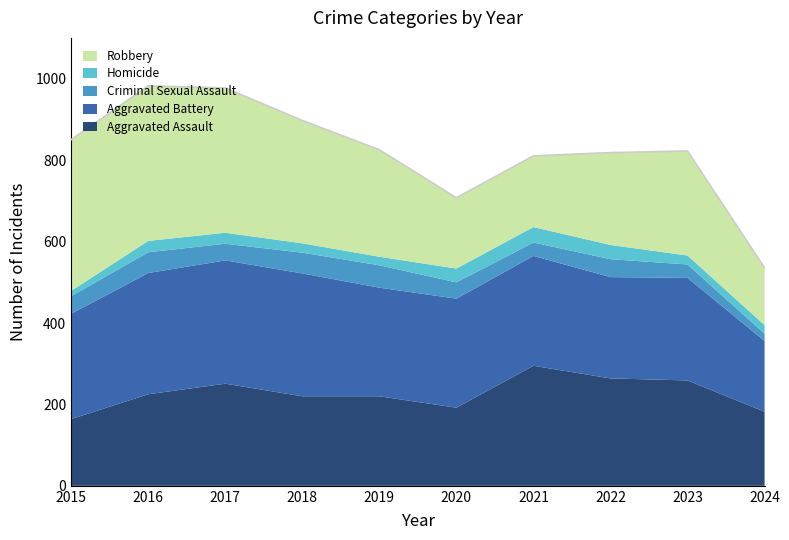

What are all the series names shown in the legend?

Robbery, Homicide, Criminal Sexual Assault, Aggravated Battery, Aggravated Assault